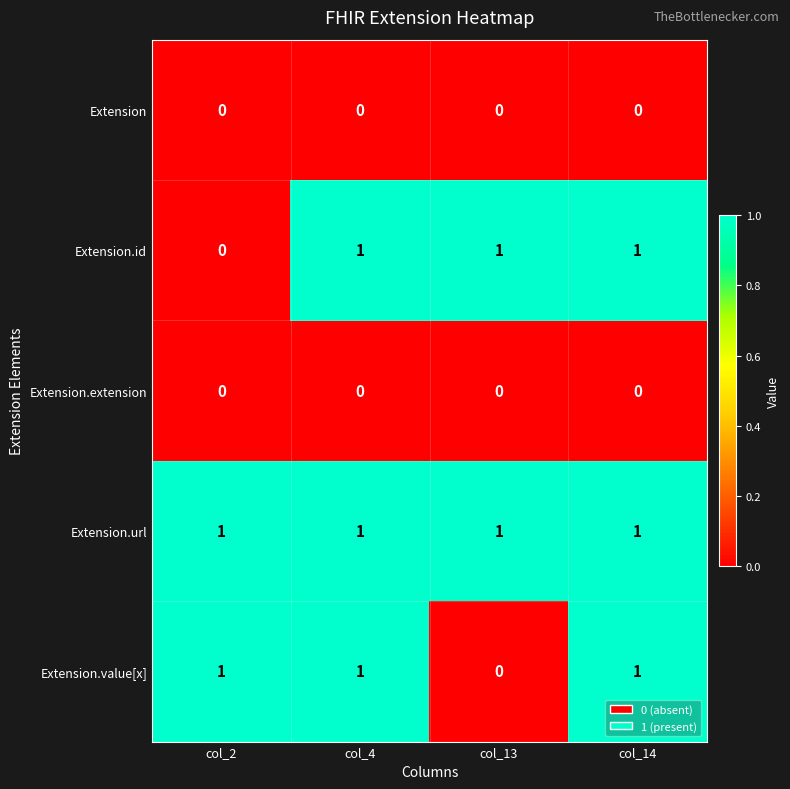

Which series has the largest total across all categories?

Extension.url